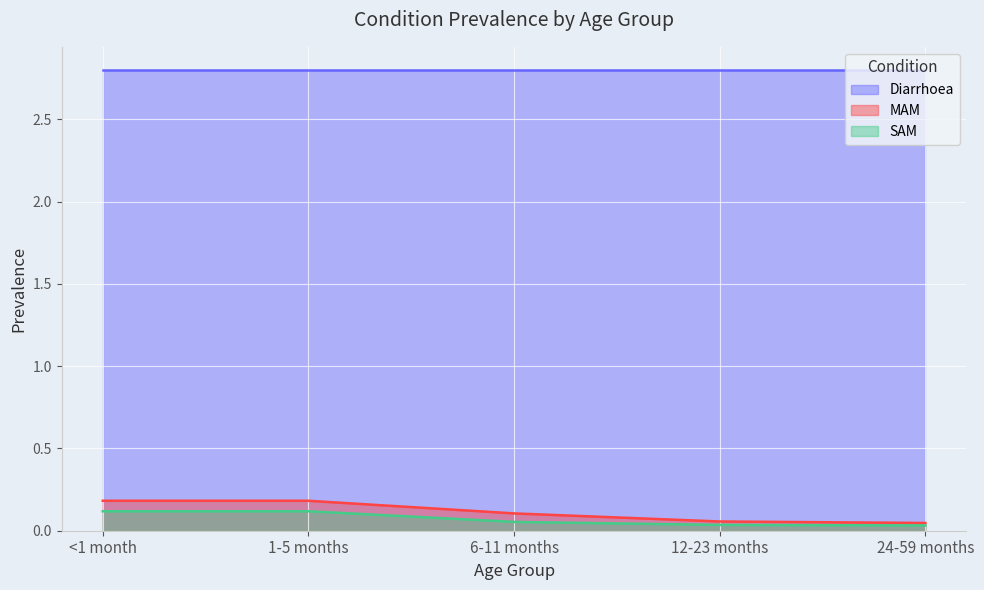

What is the total value across all series at <1 month?

3.1